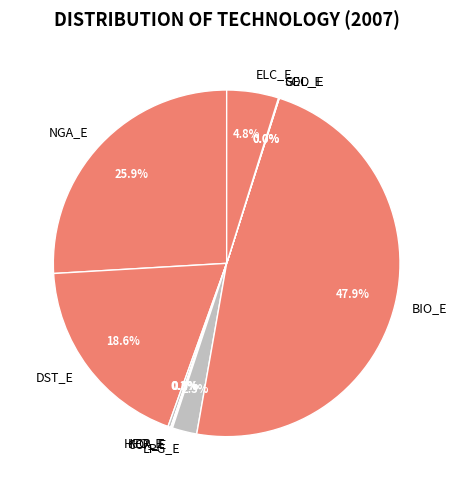

What is the largest slice in the pie chart?

BIO_E